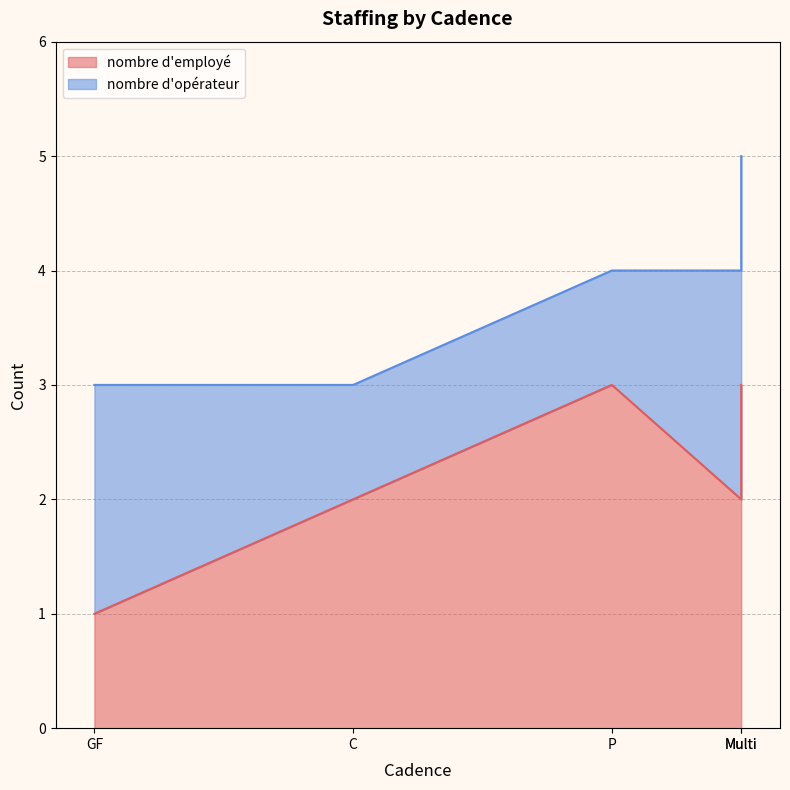

How many data points are above 2?

2